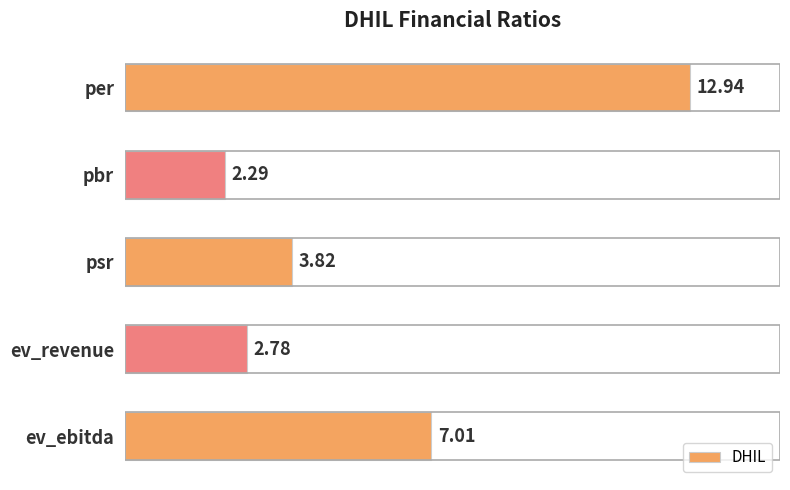

What is the label of the 2nd bar from the bottom?

ev_revenue